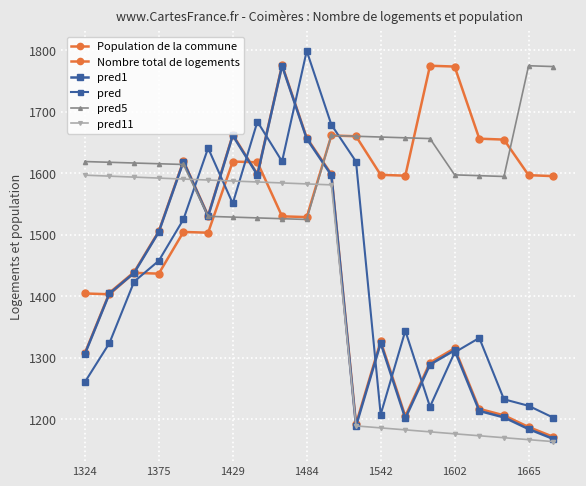

How many lines are shown in the chart?

6